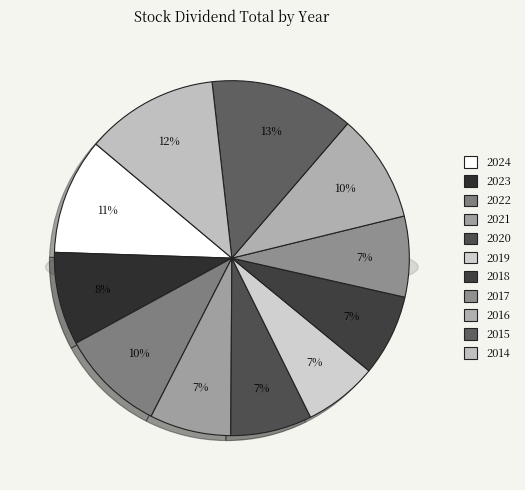

How many segments does this pie chart have?

11